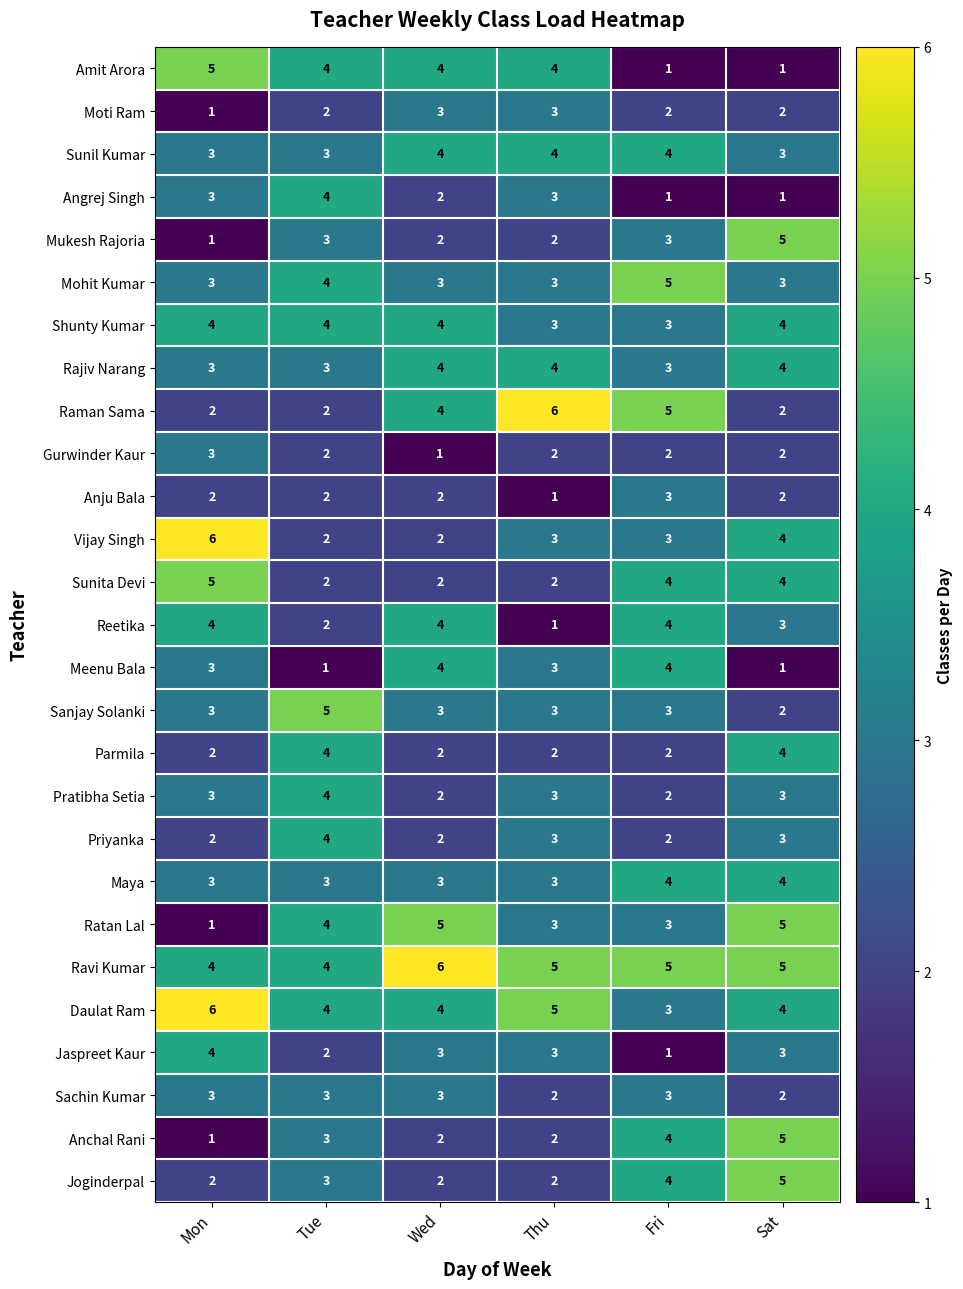

Which category has the highest value in the Mohit Kumar series?

Fri